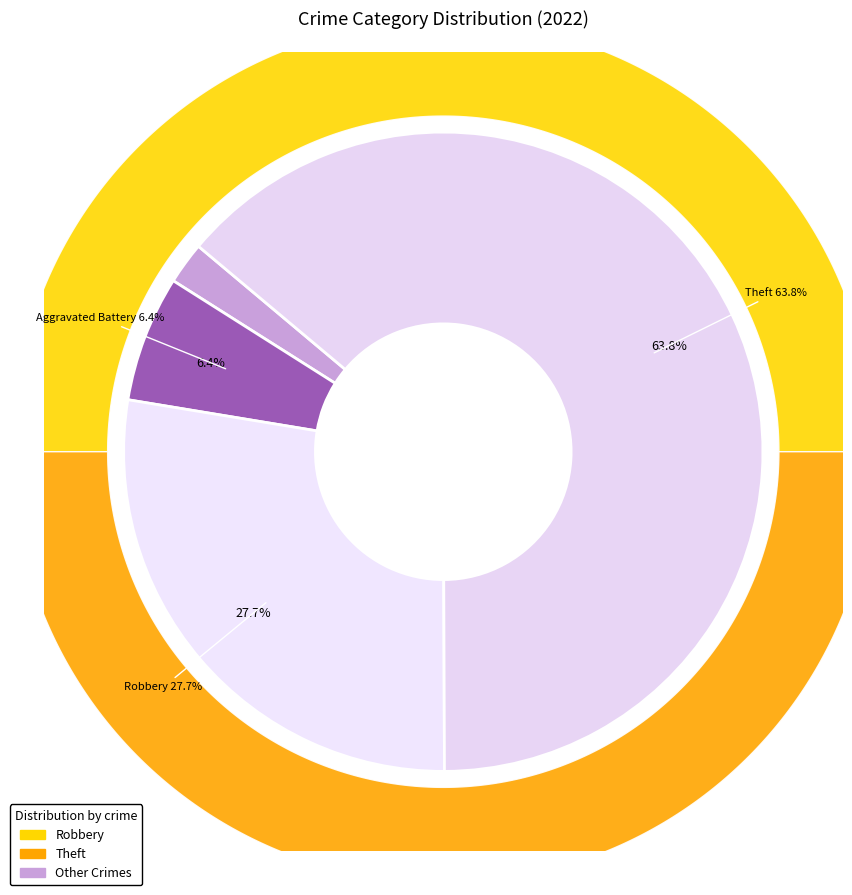

Combined, do Homicide and Theft account for over 50%?

Yes